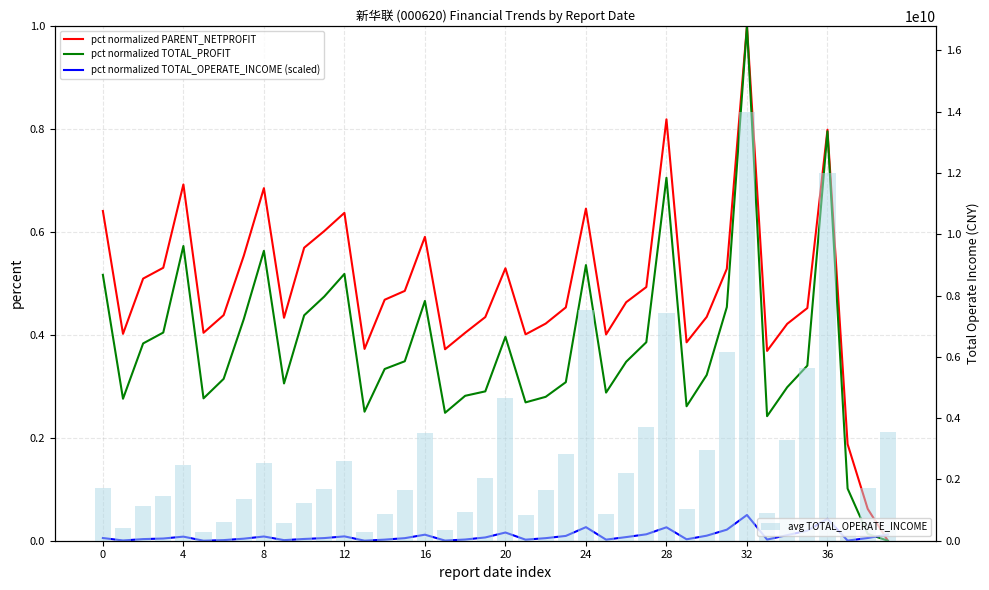

Rank the series at 34 from highest to lowest value.

avg TOTAL_OPERATE_INCOME, pct normalized PARENT_NETPROFIT, pct normalized TOTAL_PROFIT, pct normalized TOTAL_OPERATE_INCOME (scaled)